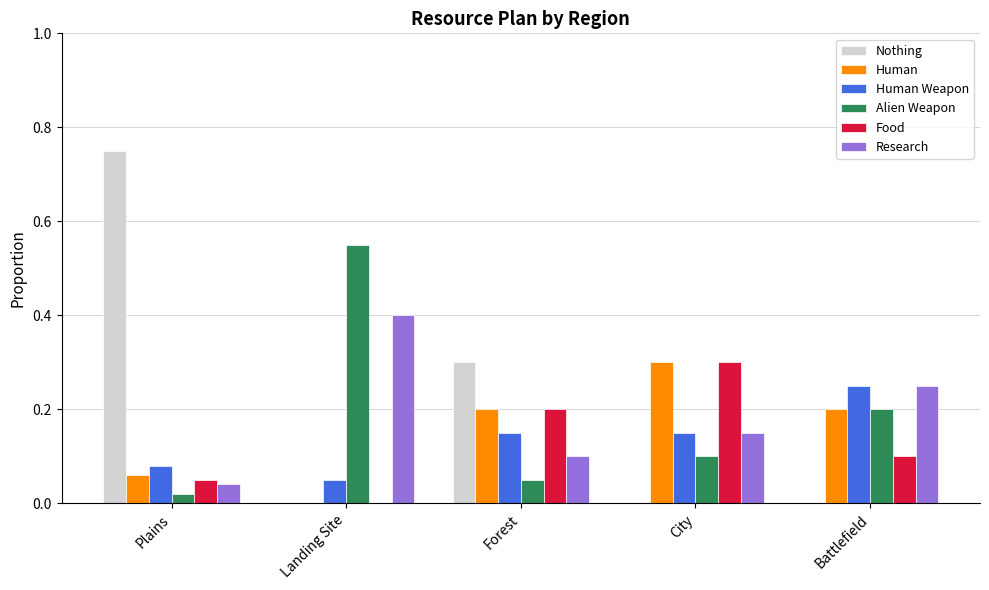

Count the number of categories in the chart.

5